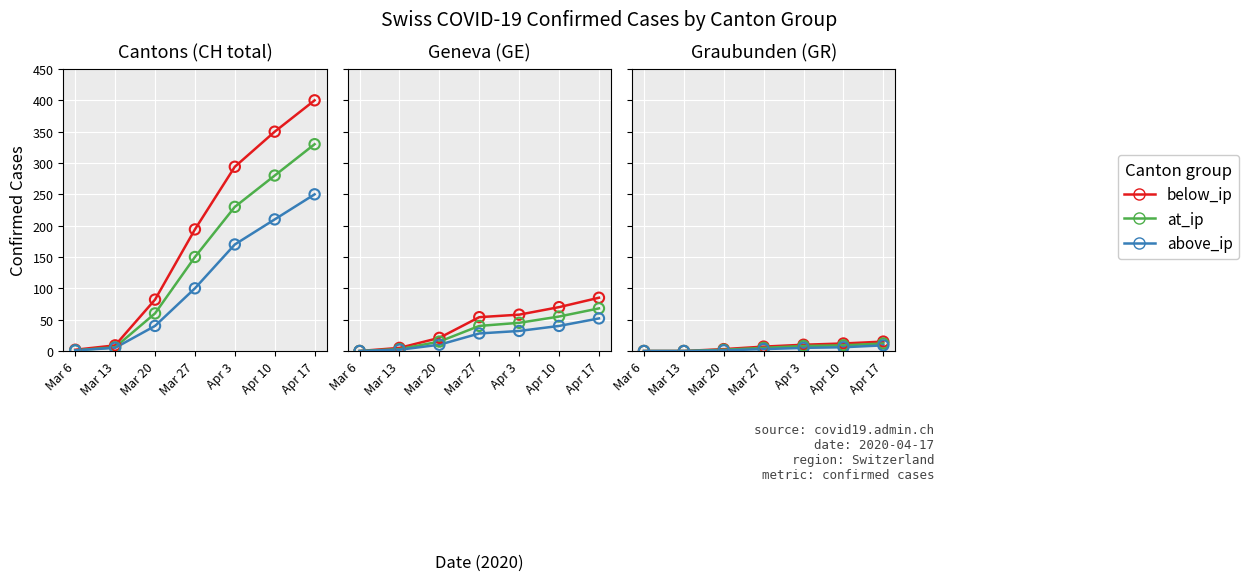

What is the total value across all series at Mar 27?

15